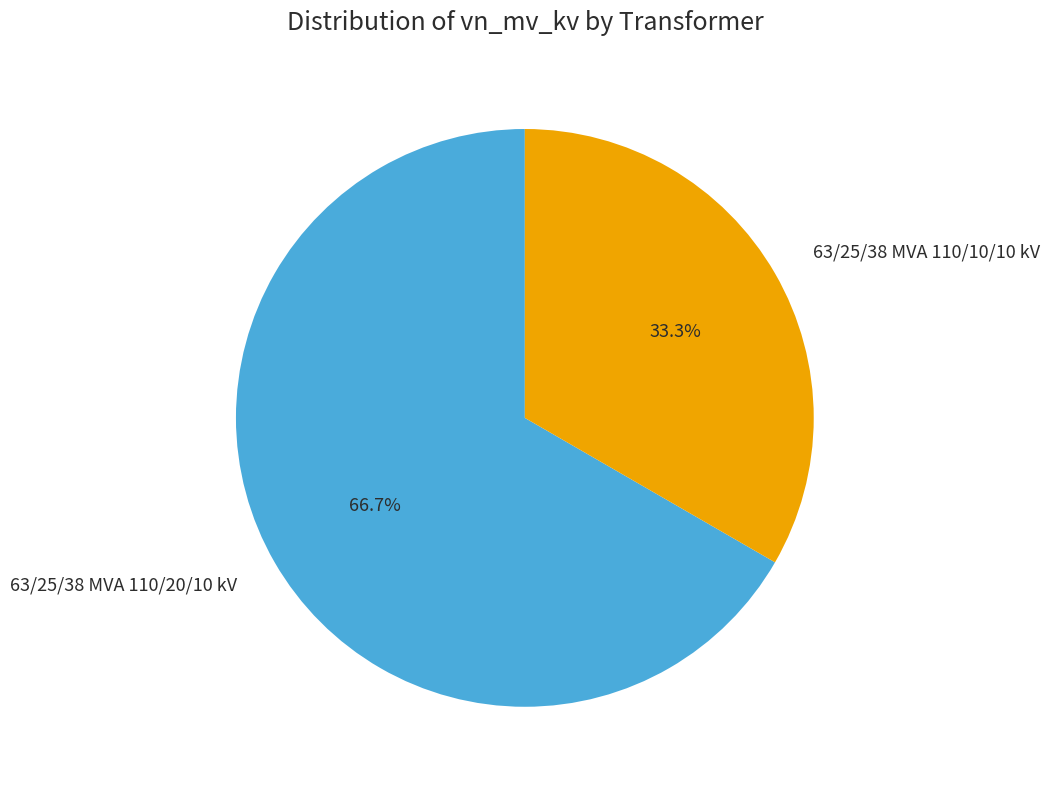

To the nearest percent, what is the average slice percentage?

50%